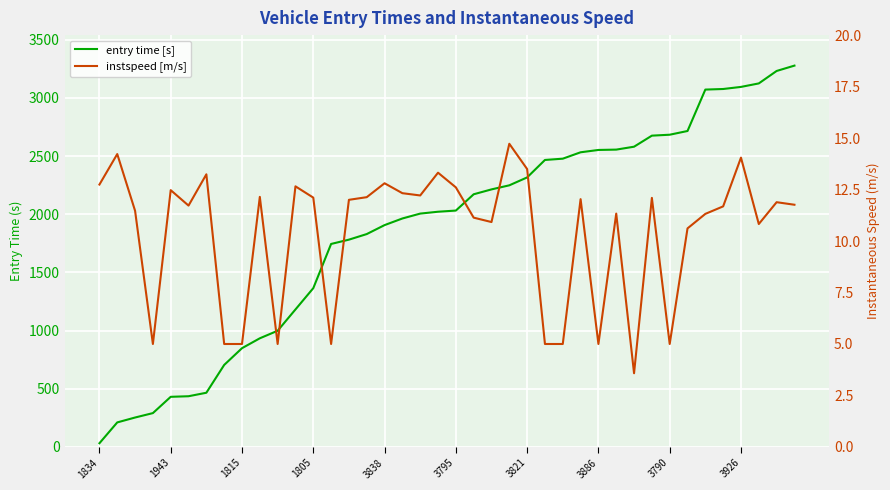

Is this an area chart (filled region under the line)?

No